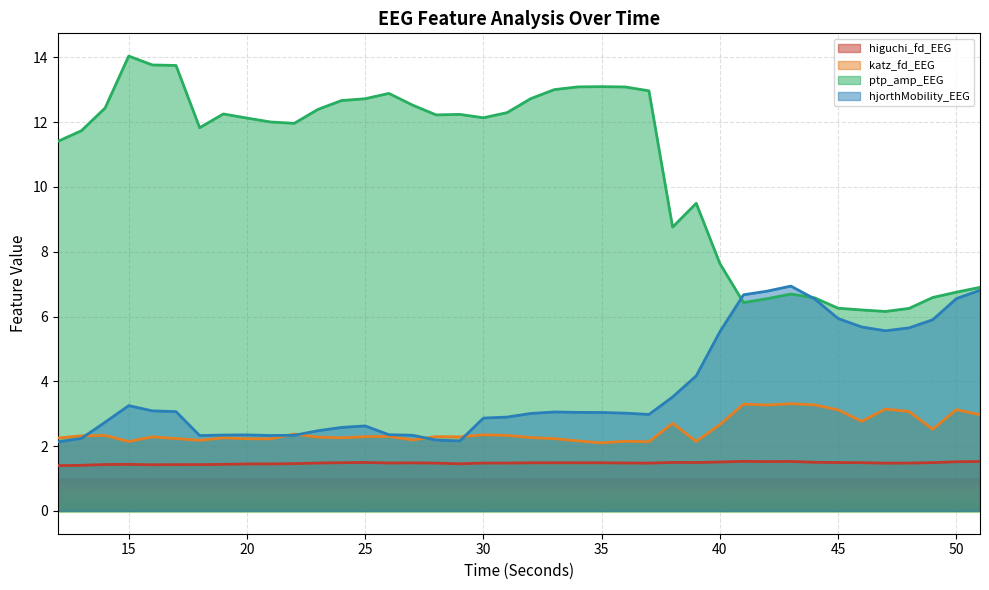

At which category does the chart reach its peak across all series?

15